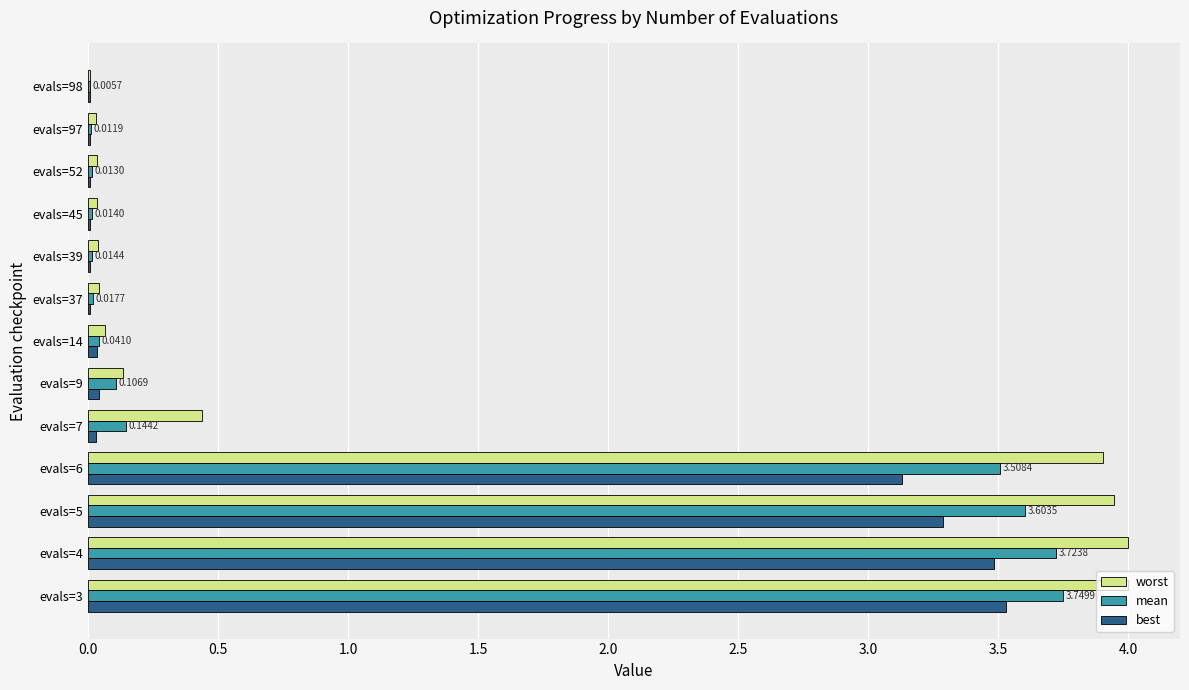

What is the total value across all series at evals=5?

10.8